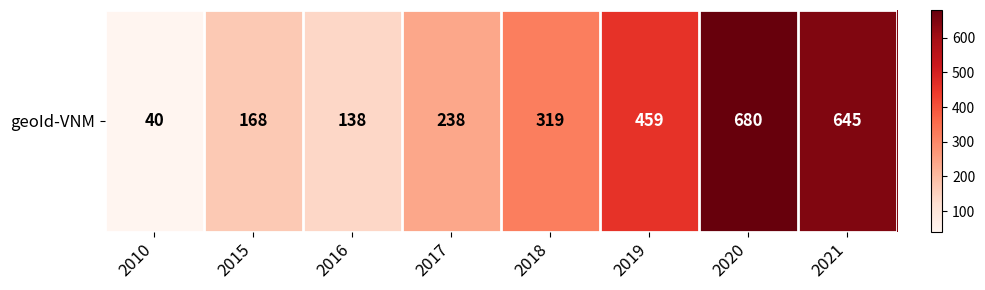

What is the maximum value shown in the chart?

680